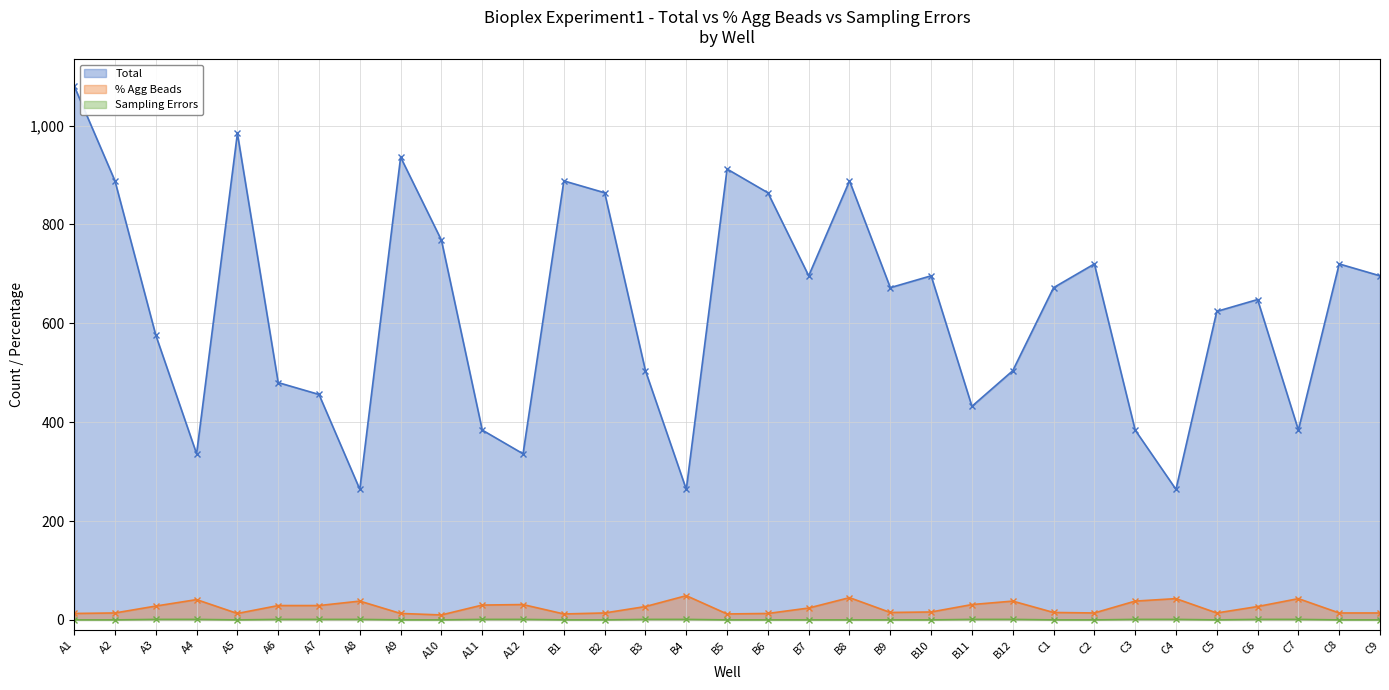

Which series has the largest total across all categories?

Total